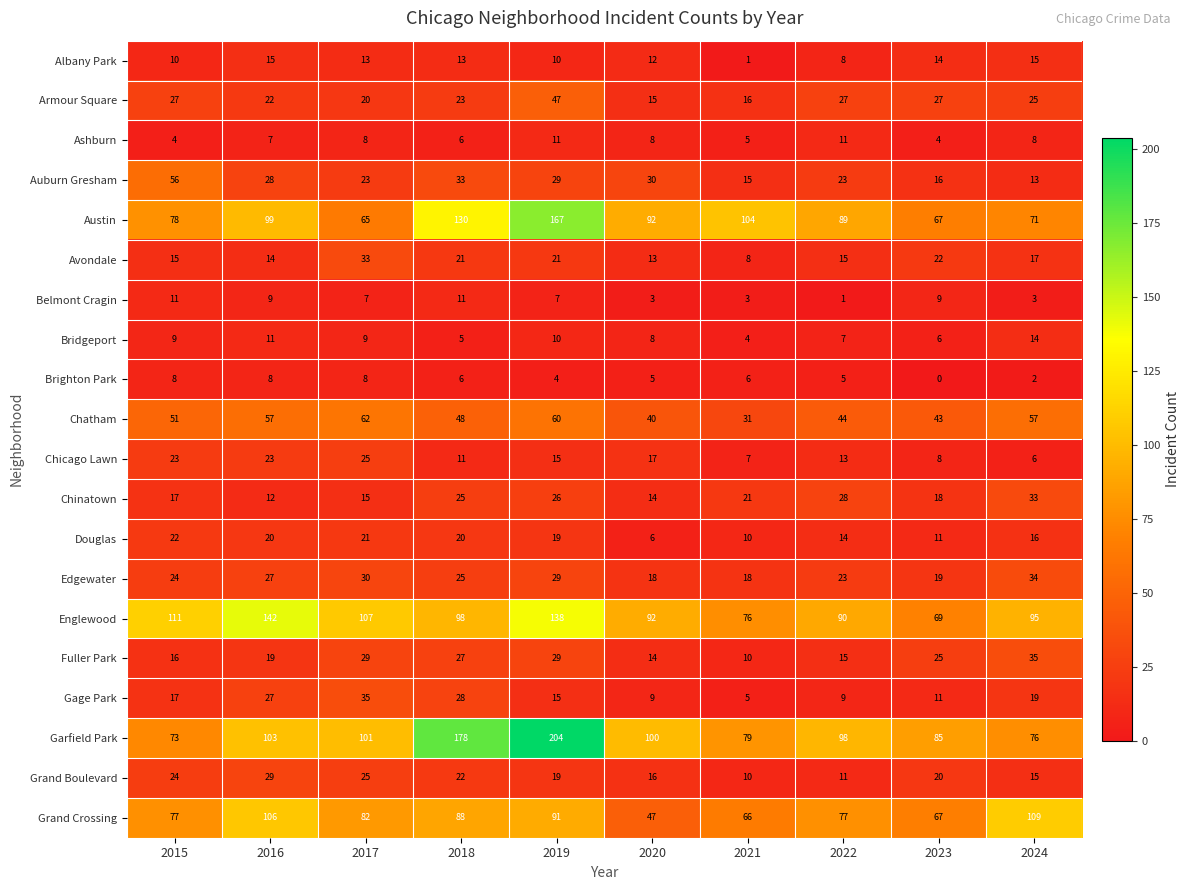

What is the sum of the Avondale values at 2019 and 2024?

38